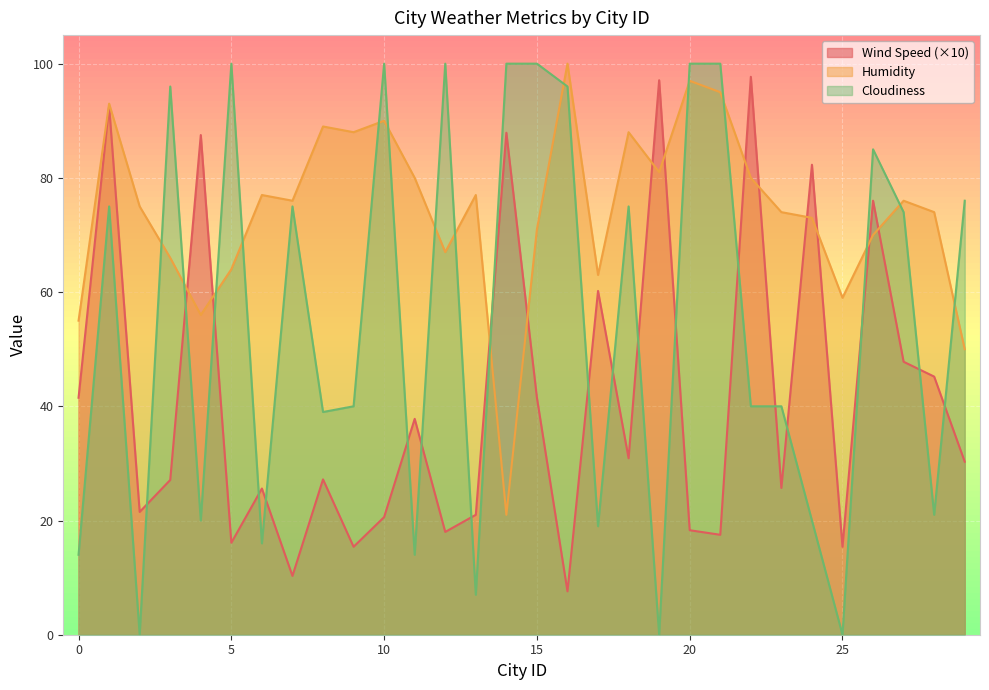

After their last crossing, which series has the higher values: Wind Speed or Cloudiness?

Cloudiness